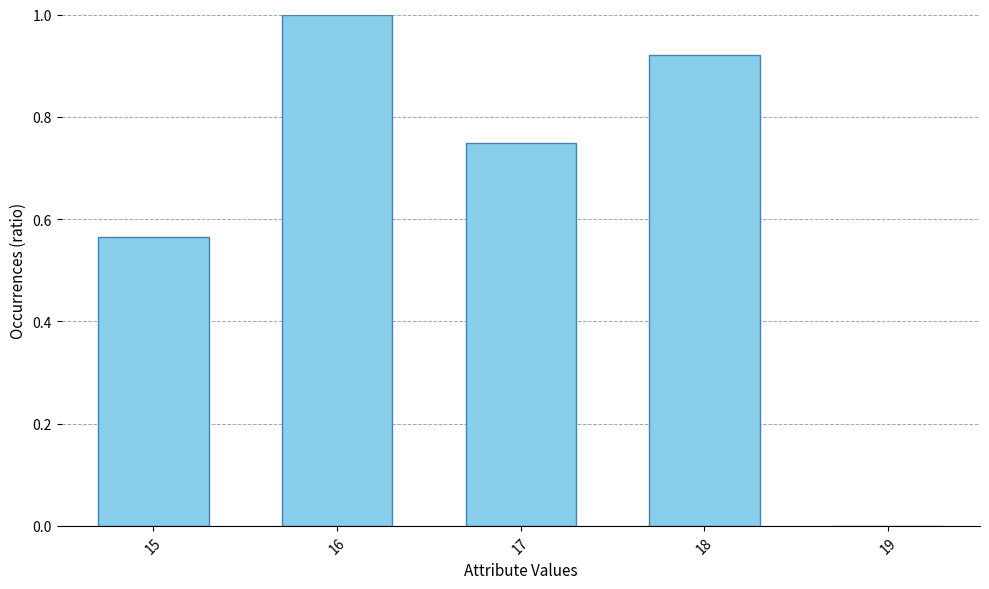

Are the bars horizontal?

No